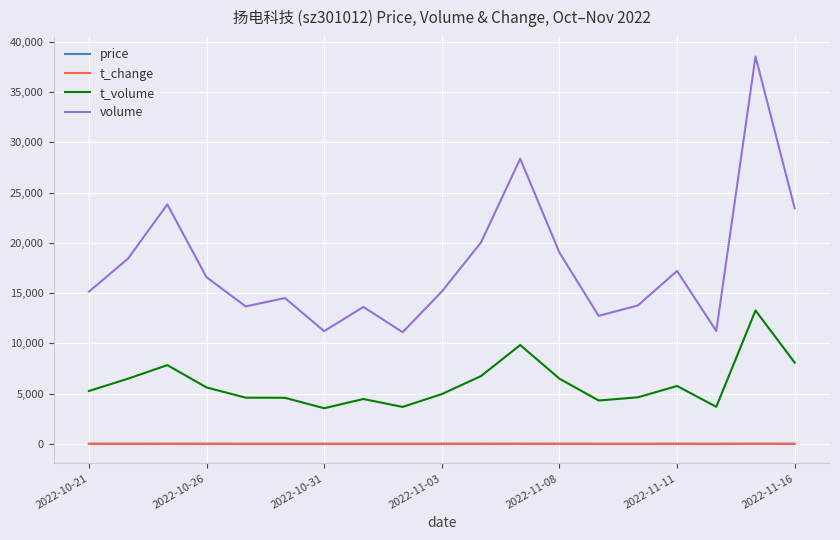

Which series has the widest spread of values?

volume